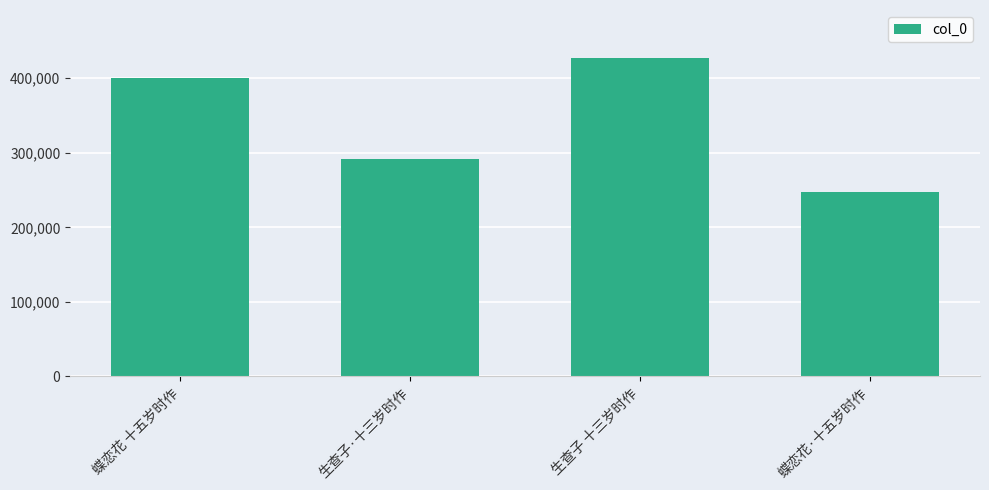

List the labels in order of value, largest first.

生查子 十三岁时作, 蝶恋花 十五岁时作, 生查子·十三岁时作, 蝶恋花·十五岁时作